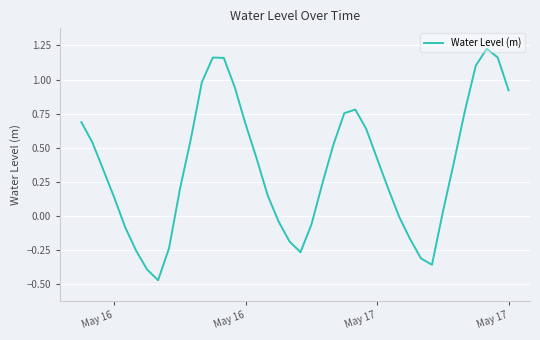

True or false: there are more than 2 points higher than both neighbors.

True